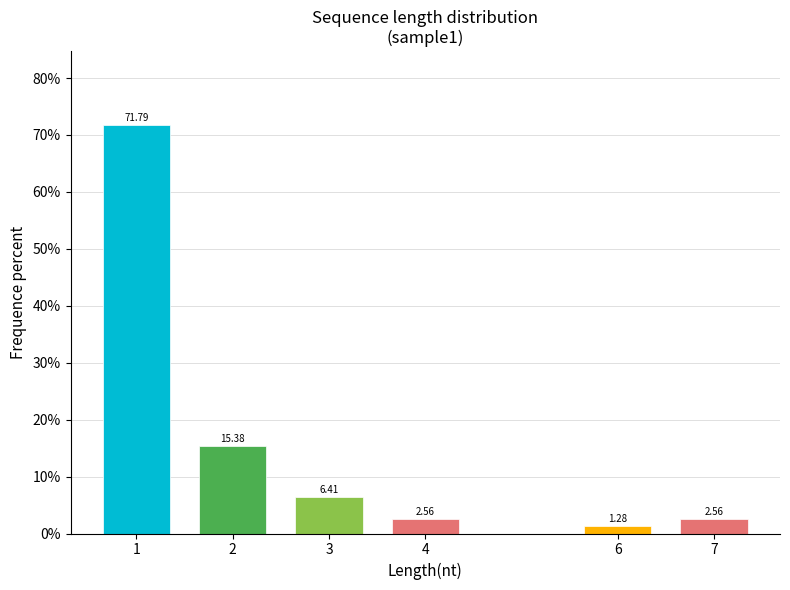

What is the sum of all values?

100.0